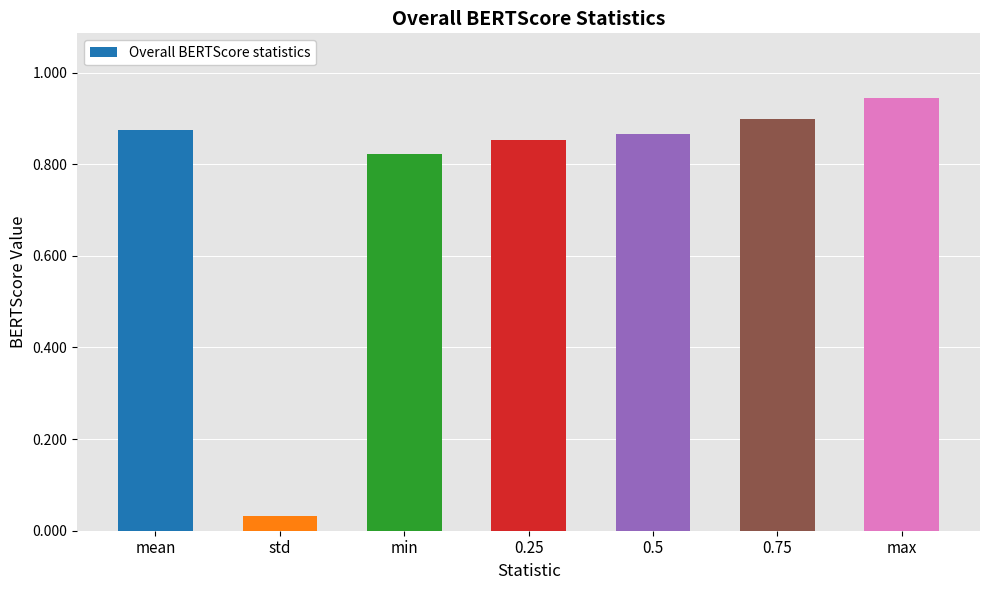

How many distinct data groups are displayed?

1